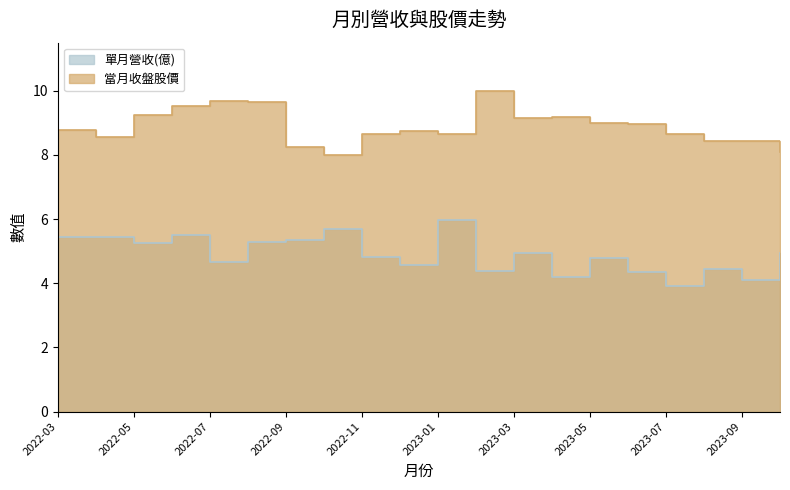

How many lines are shown in the chart?

2